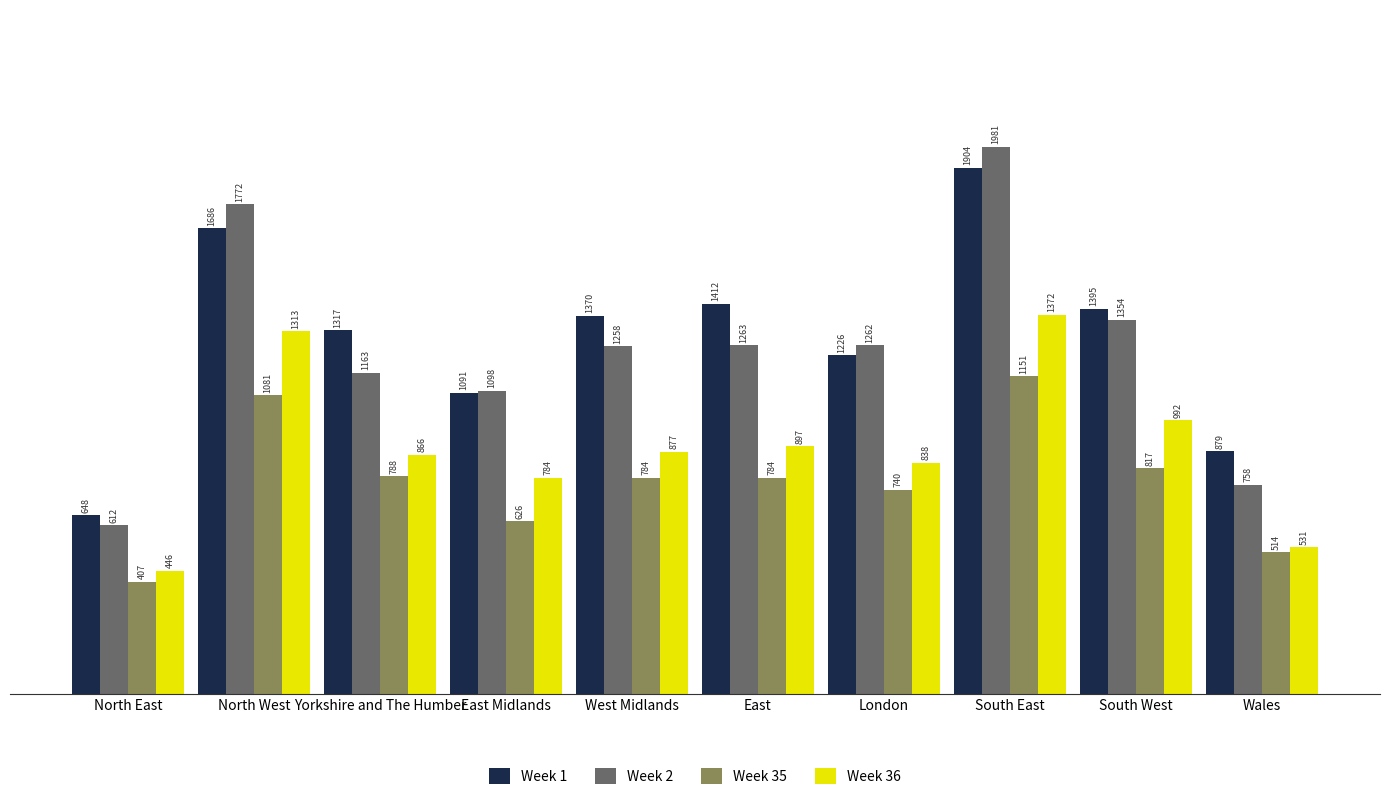

Does the chart contain any negative values?

No